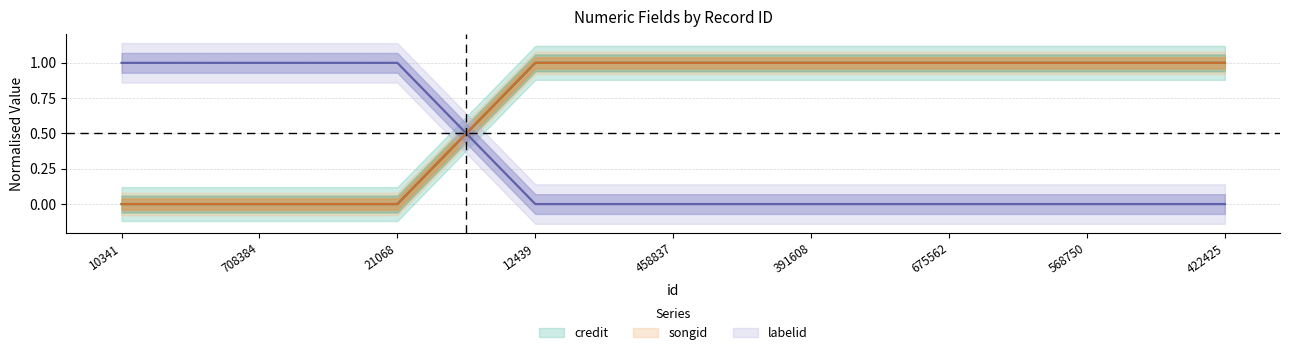

The value of songid at 12439 is 0. True or false?

False